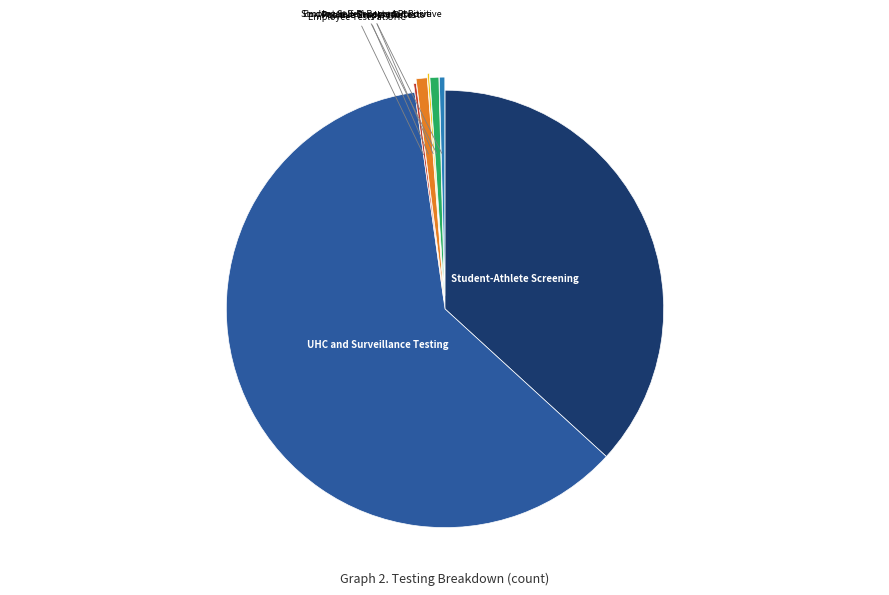

What is the largest slice in the pie chart?

UHC and Surveillance Testing